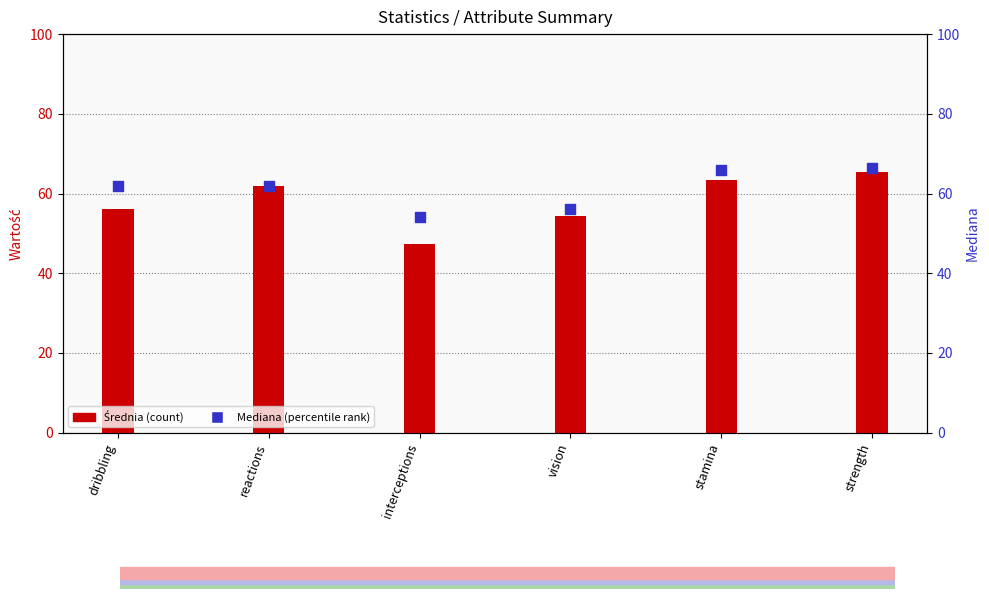

What are all the series names shown in the legend?

Średnia, Mediana